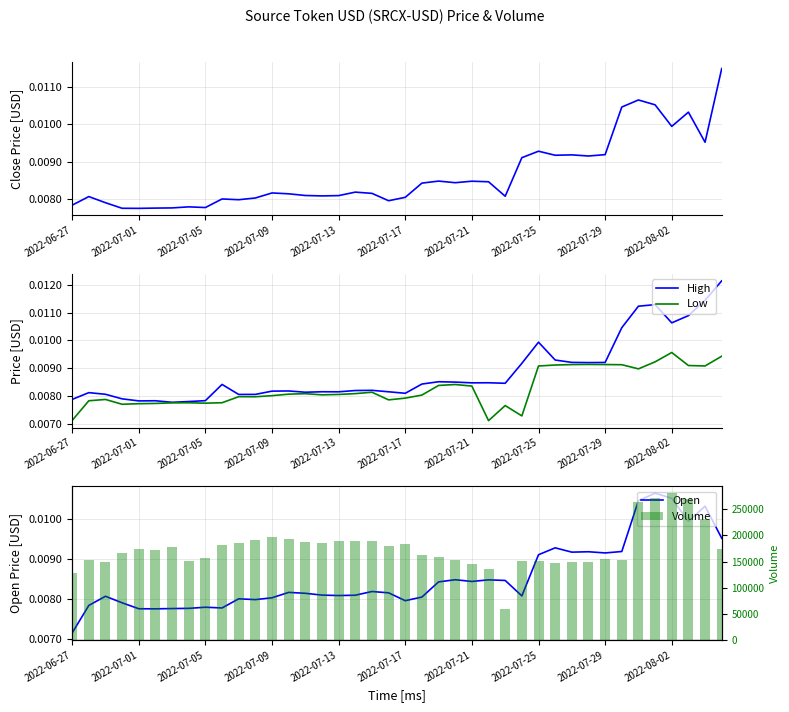

Which category has the highest value in the Low series?

2022-08-02